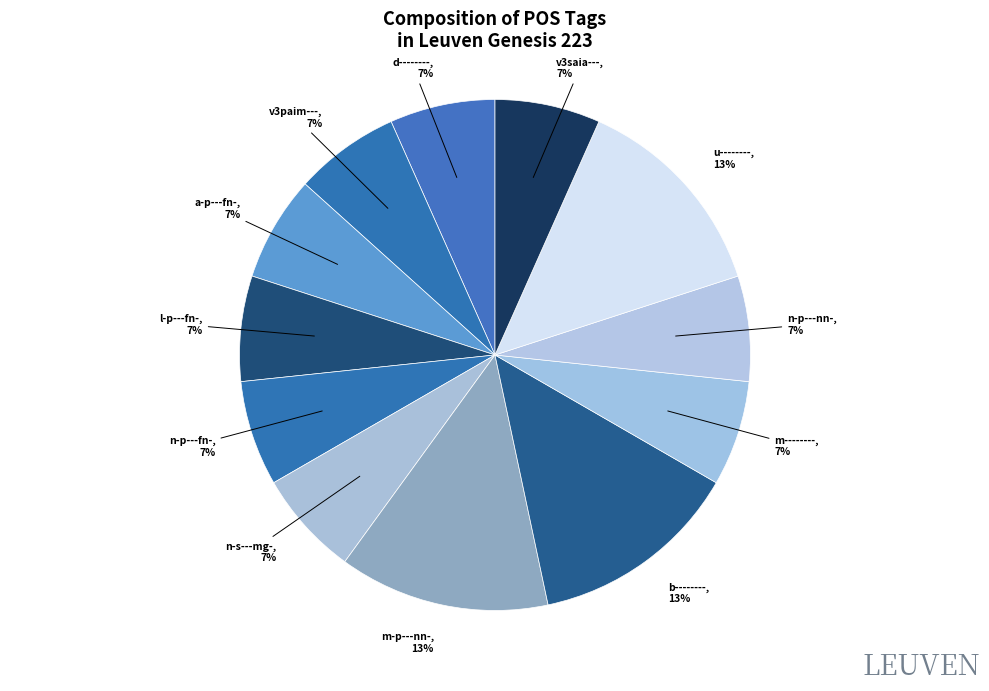

Combined, do m-------- and n-s---mg- account for over 50%?

No